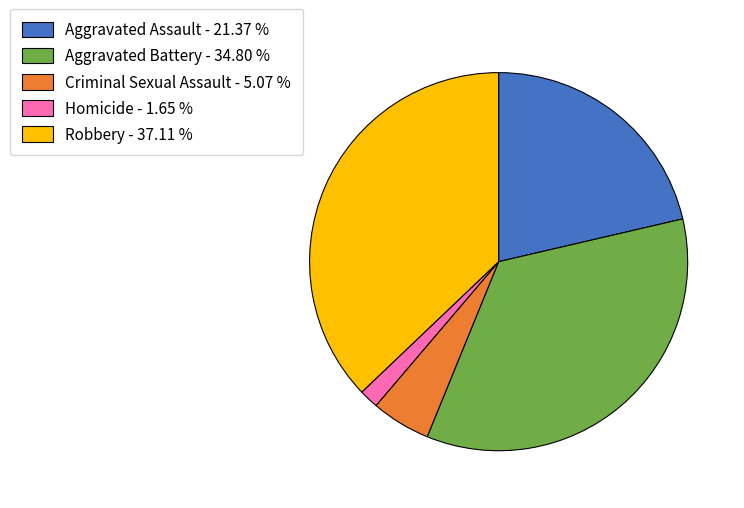

The Aggravated Battery slice represents 24% of the pie. True or false?

False